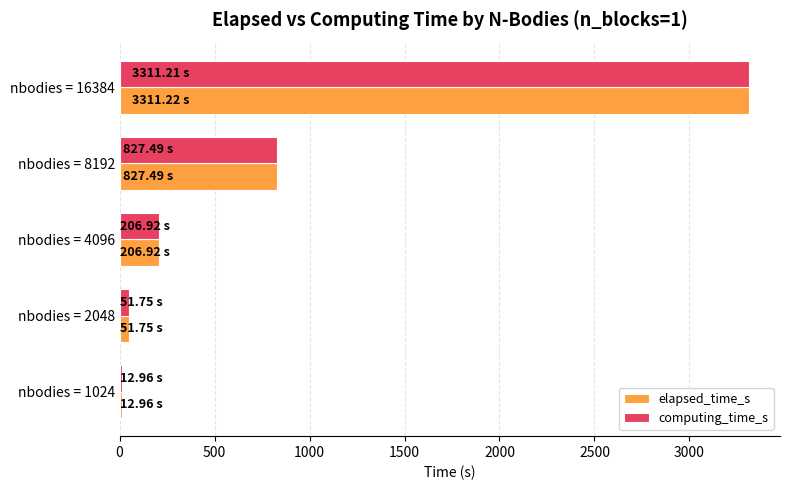

Is the value of computing_time_s at nbodies = 4096 greater than the value of elapsed_time_s at nbodies = 2048?

Yes